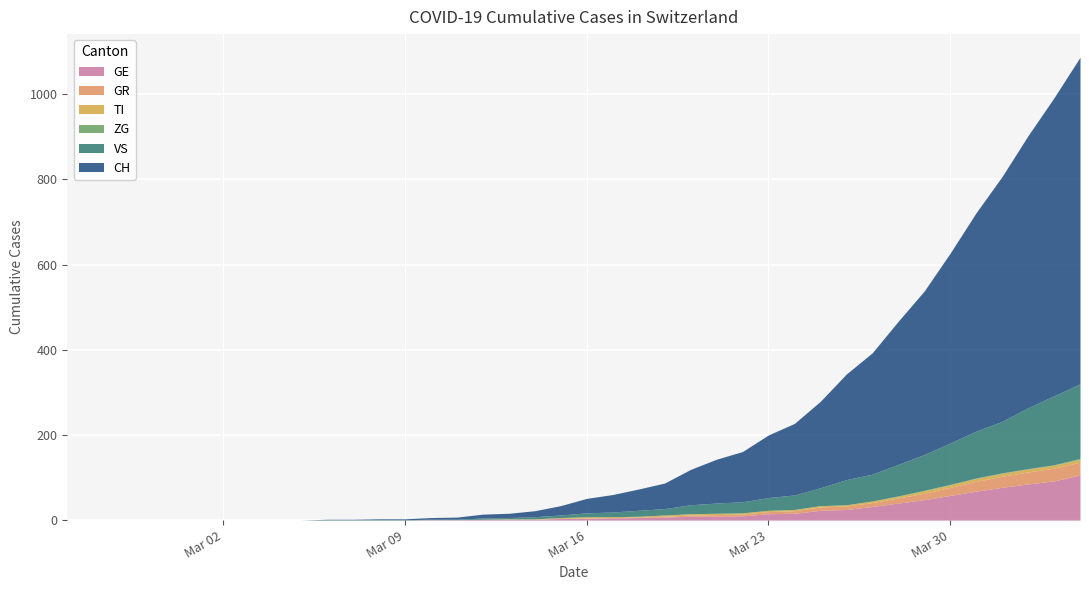

What is the label of the 29th point from the right?

2020-03-07